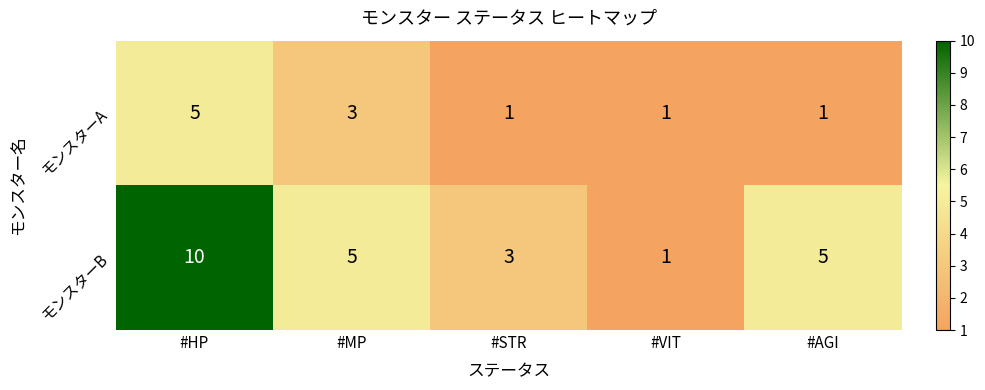

How many distinct data groups are displayed?

2